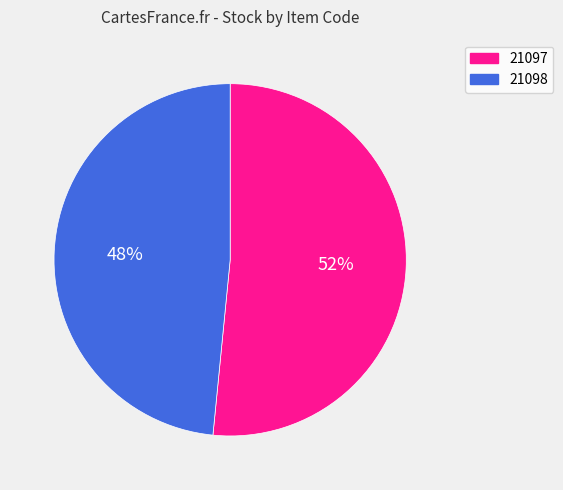

How many slices are in this pie chart?

2